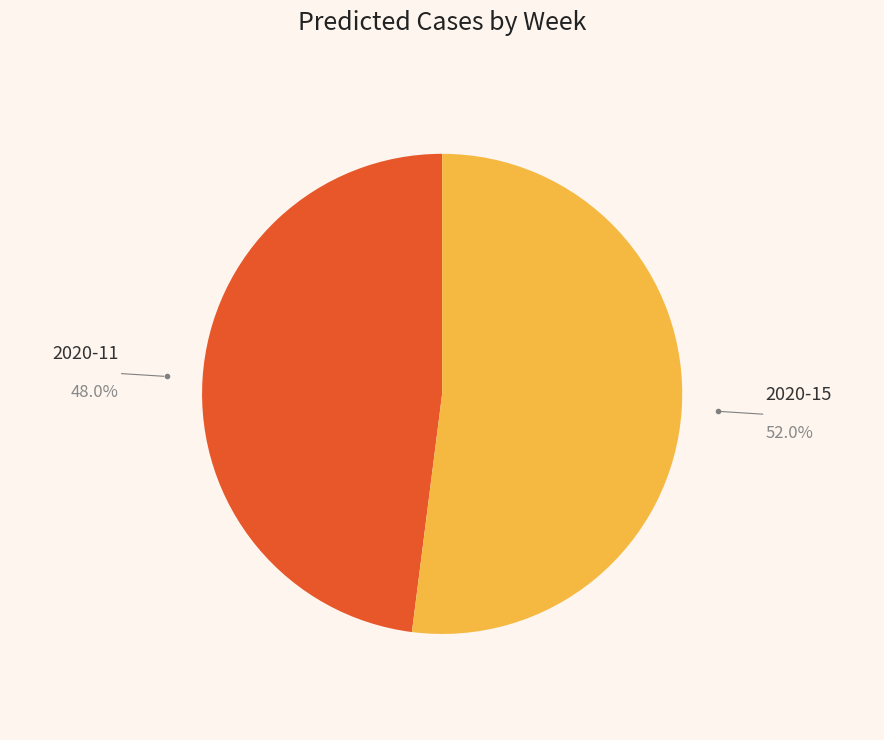

To the nearest percent, what percentage of the pie is 2020-15?

52%